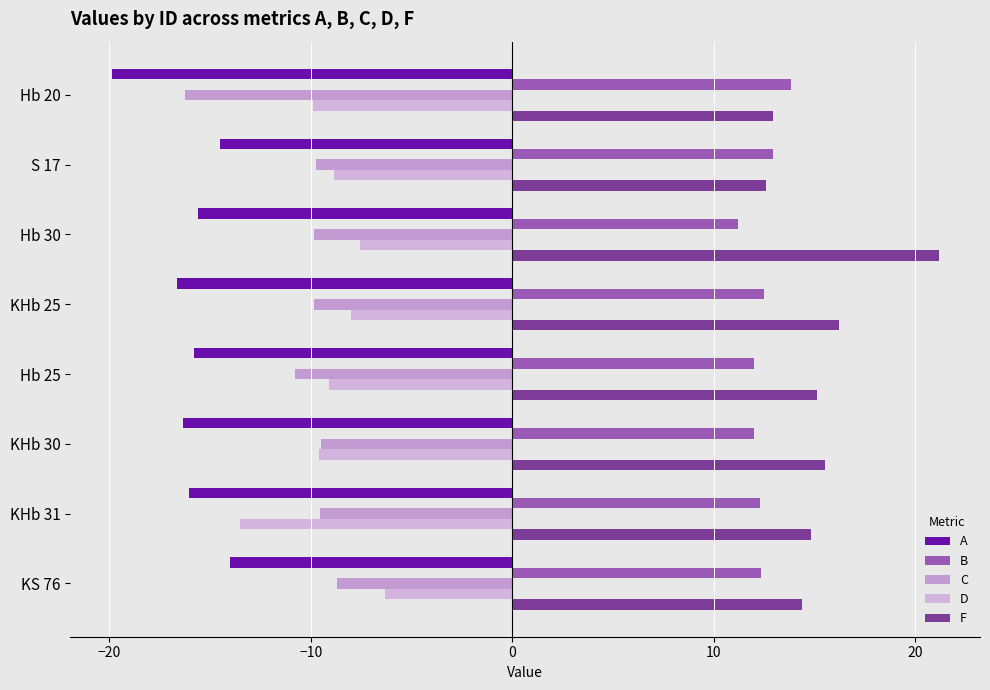

Which series has the largest range (max minus min)?

F